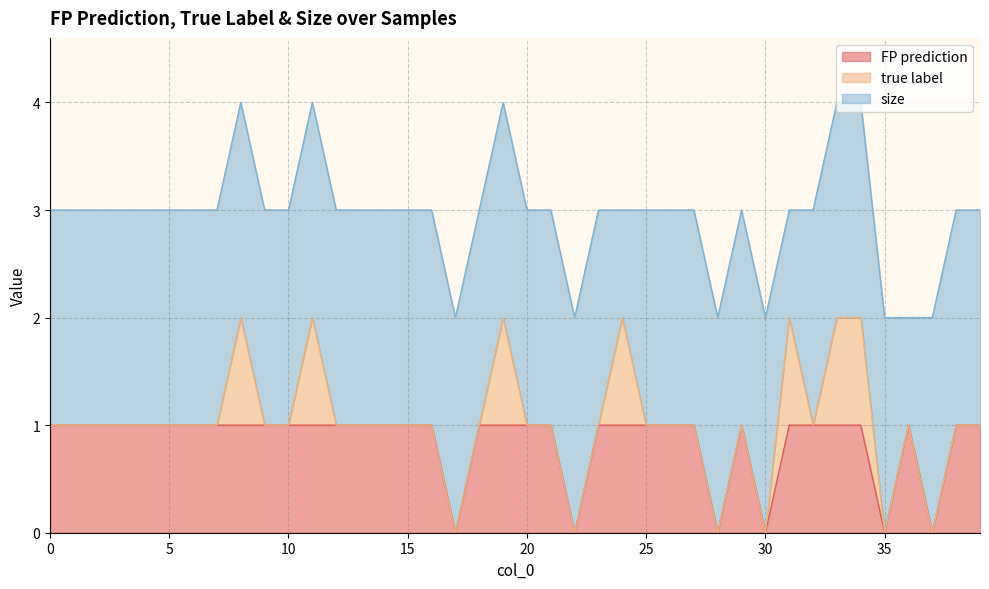

Does the chart have visible grid lines?

Yes